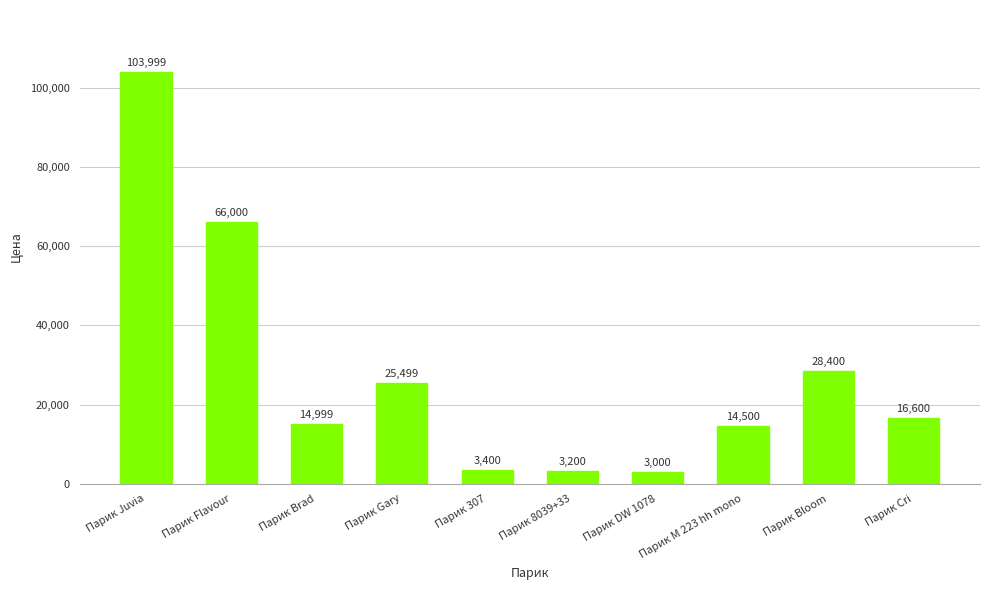

Rank the categories by value from highest to lowest.

Парик Juvia, Парик Flavour, Парик Bloom, Парик Gary, Парик Cri, Парик Brad, Парик M 223 hh mono, Парик 307, Парик 8039+33, Парик DW 1078